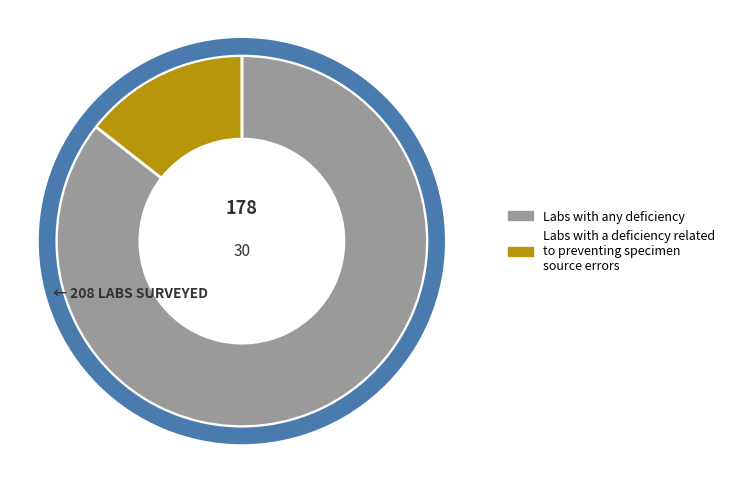

Does any single category account for the majority?

Yes